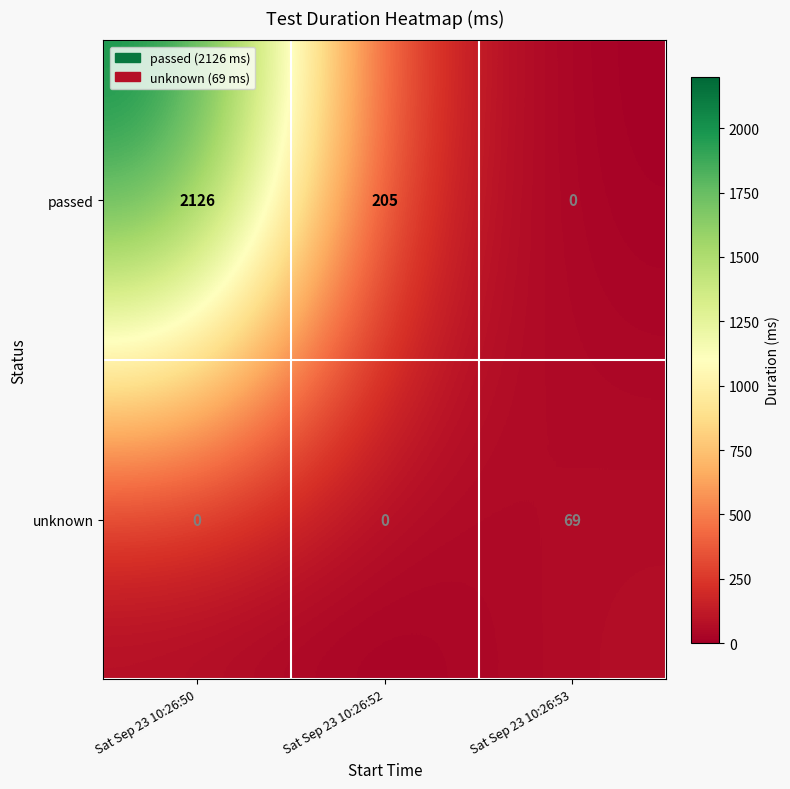

How many categories are shown in the chart?

3